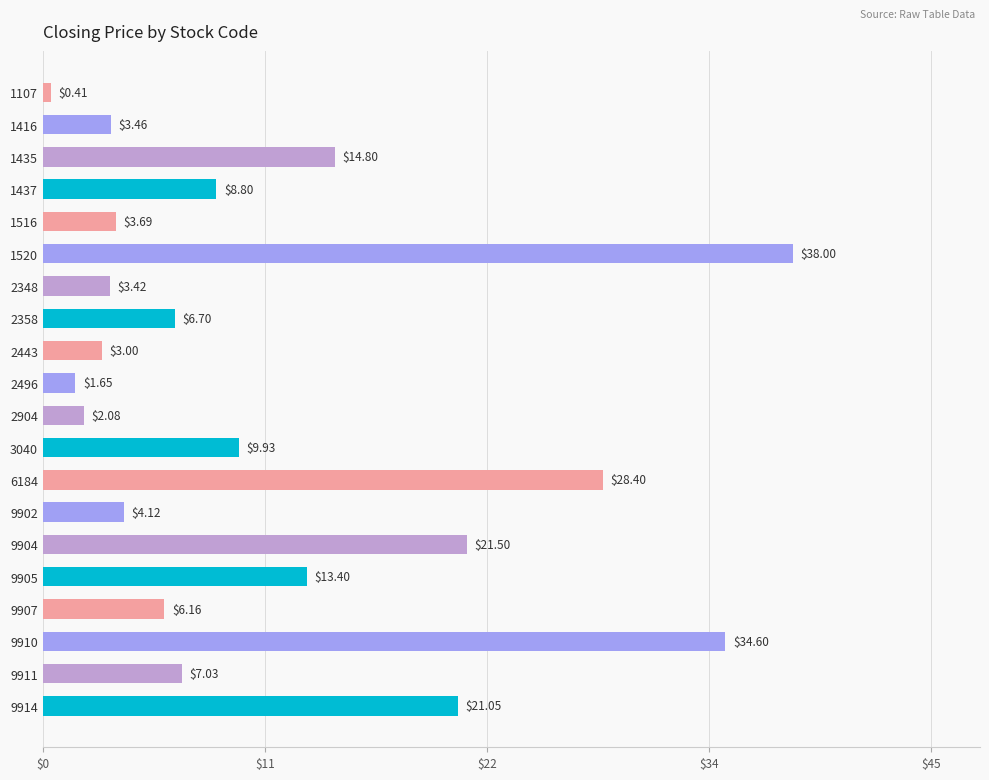

Does the chart contain any negative values?

No